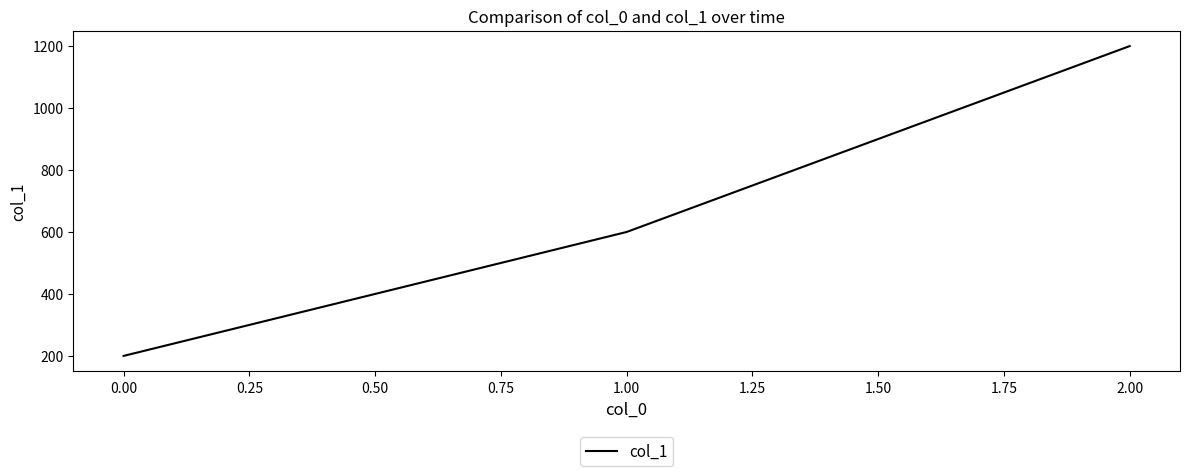

What is the average value?

667